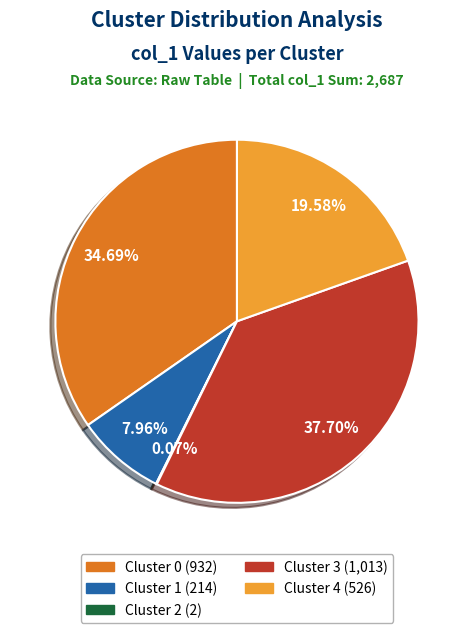

Does any single category account for the majority?

No